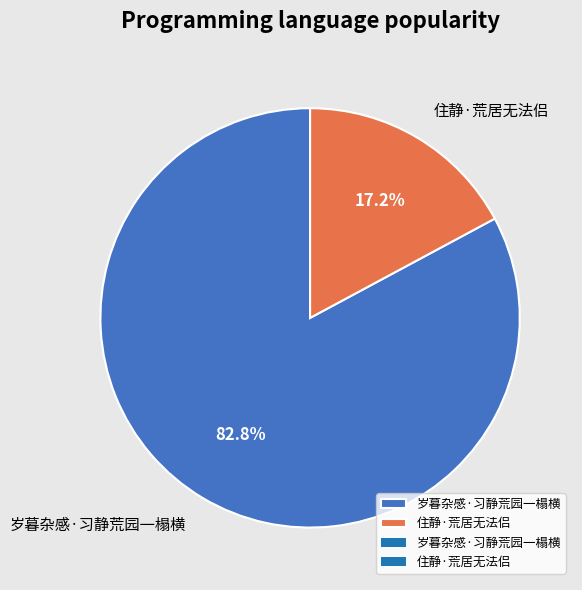

What percentage do 岁暮杂感·习静荒园一榻横 and 住静·荒居无法侣 together represent?

100.0%